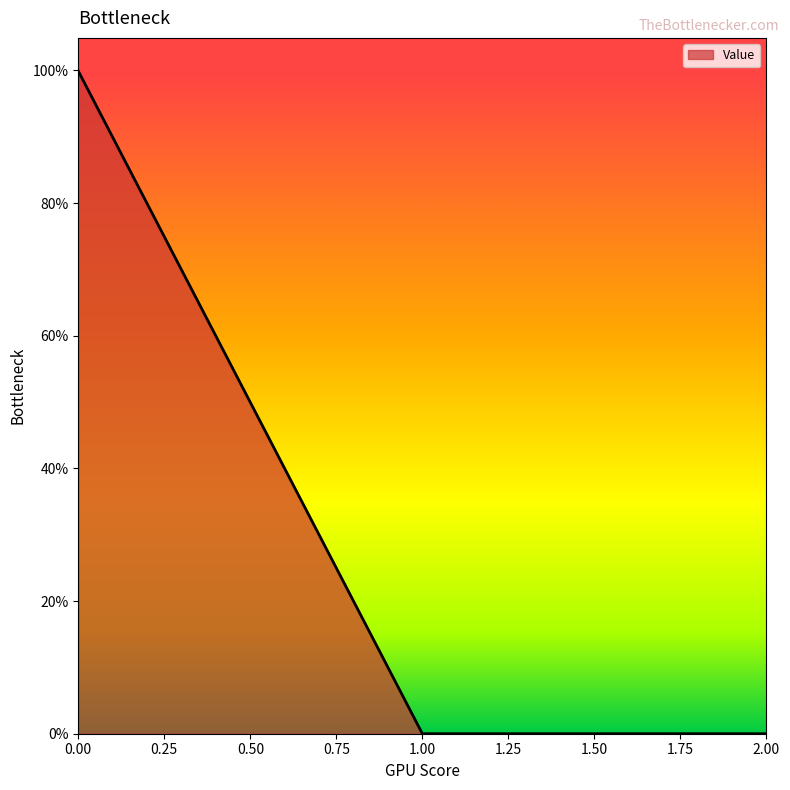

Does the chart display data point markers on the line(s)?

No